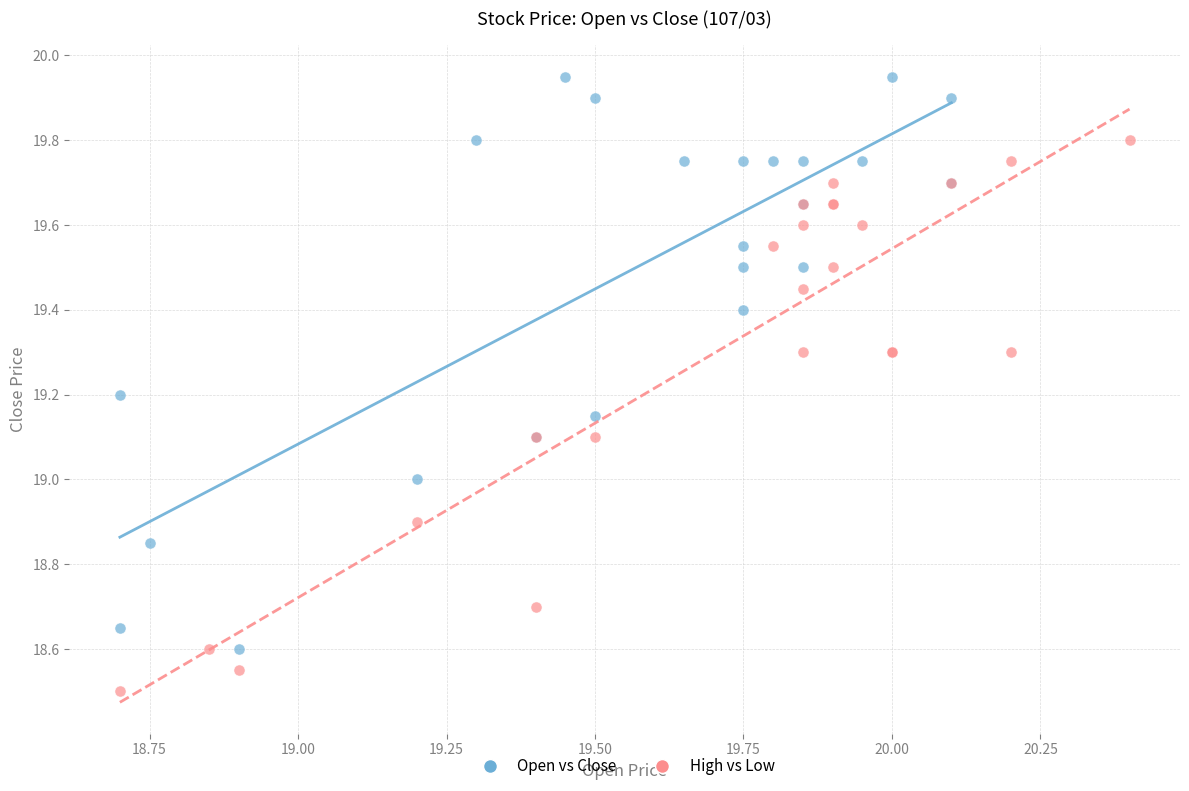

Which series contains the lowest Y value?

High vs Low